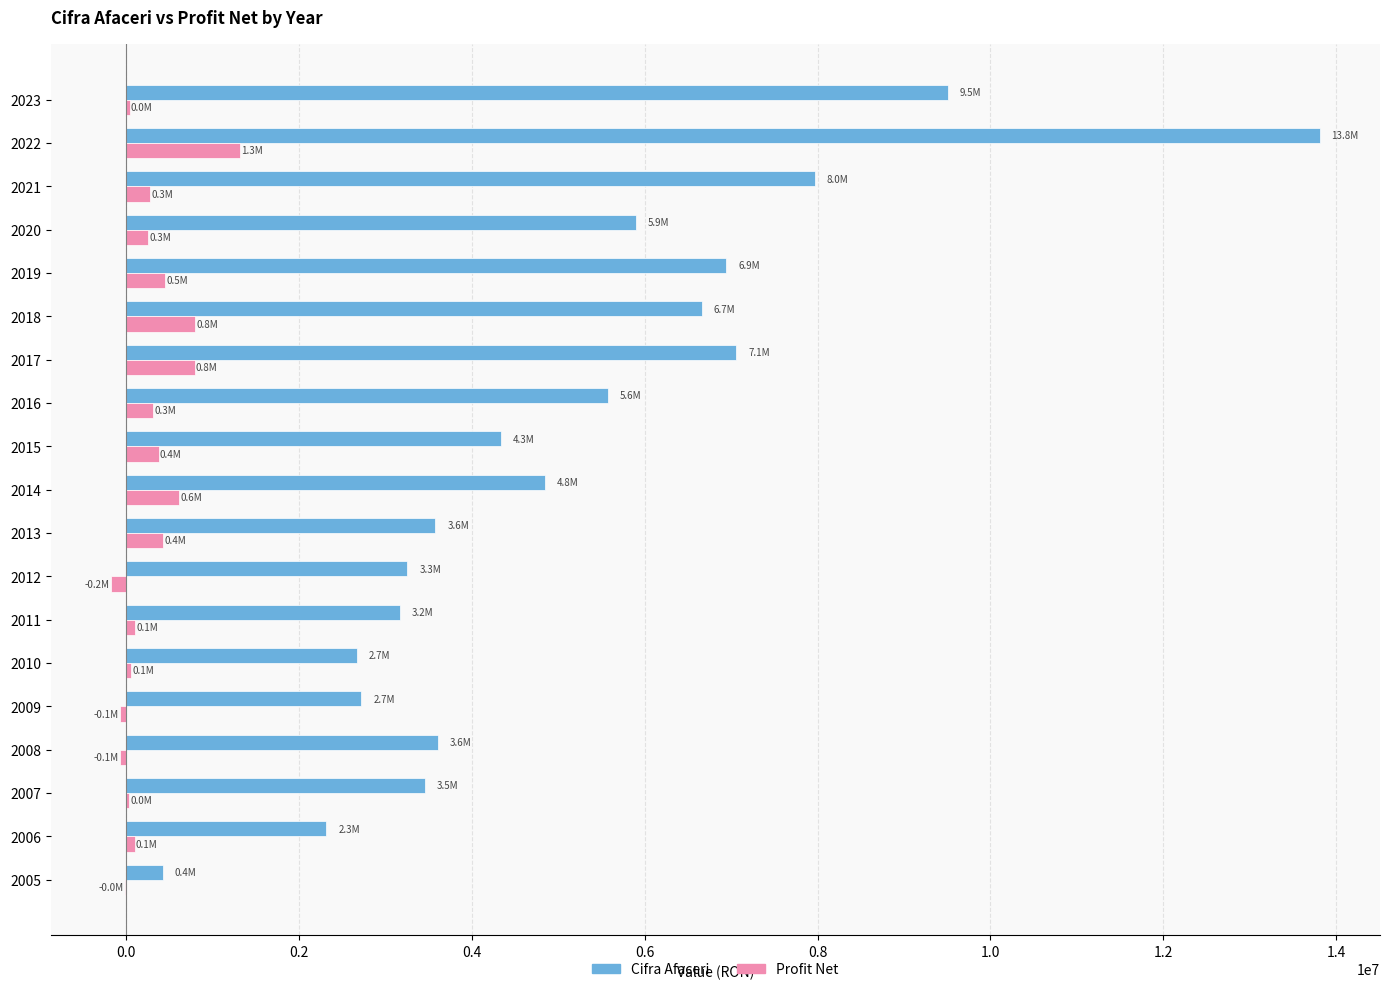

What is the highest value of the Cifra Afaceri series?

13807734